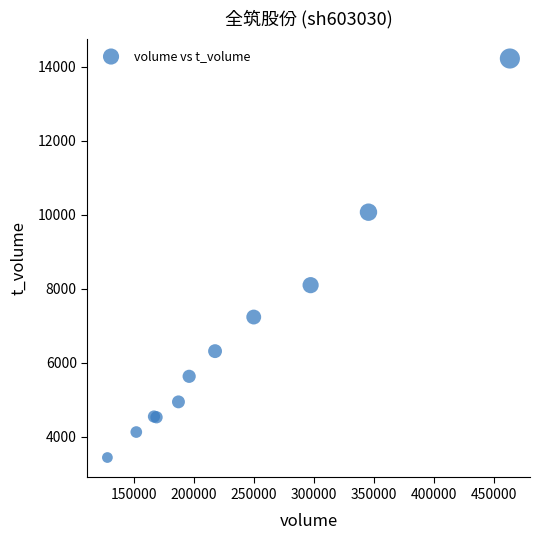

What Y value in the scatter plot is closest to 8831?

8098